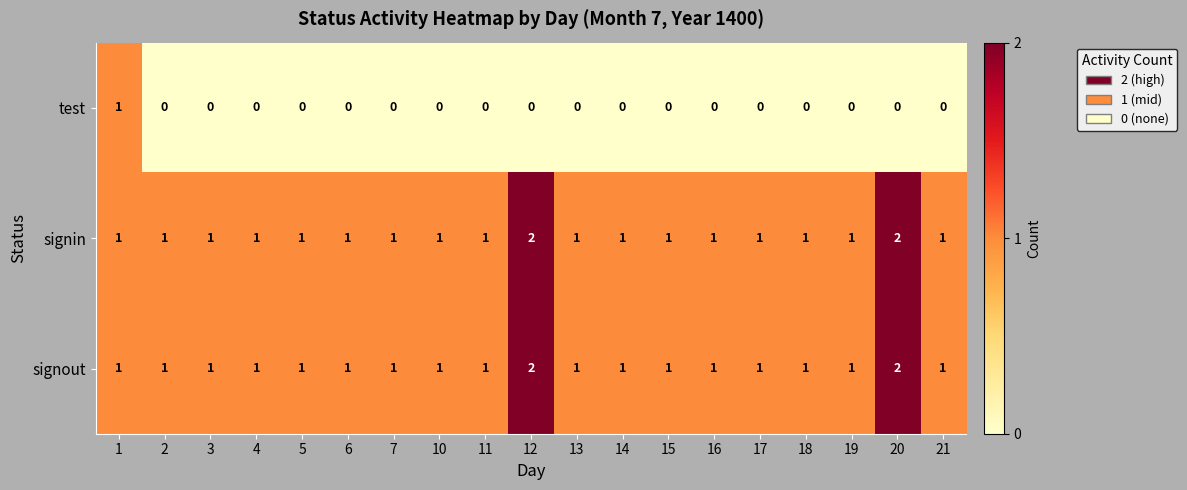

What is the sum of all signin values?

21